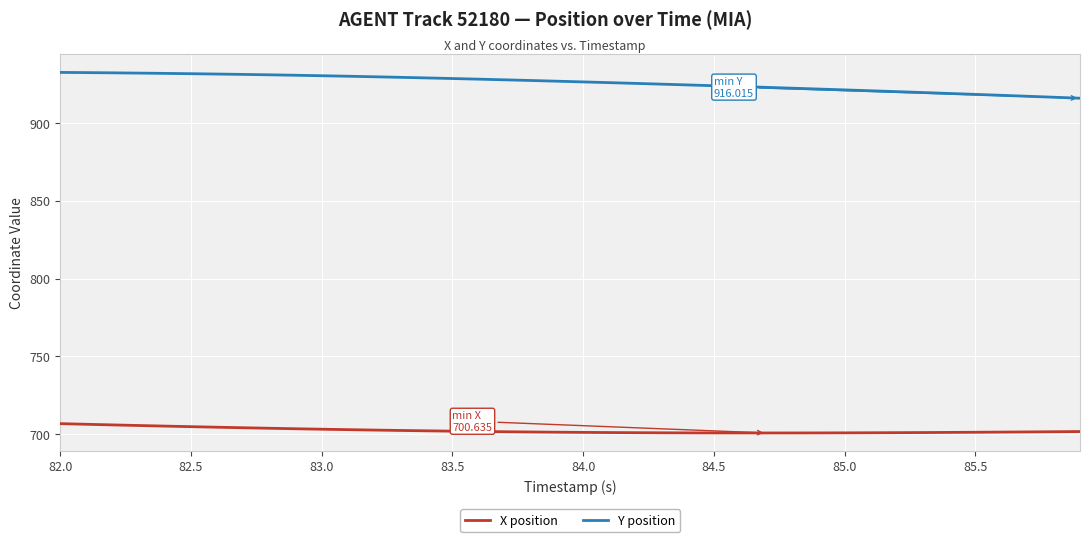

True or false: Y position and X position cross at least once.

False